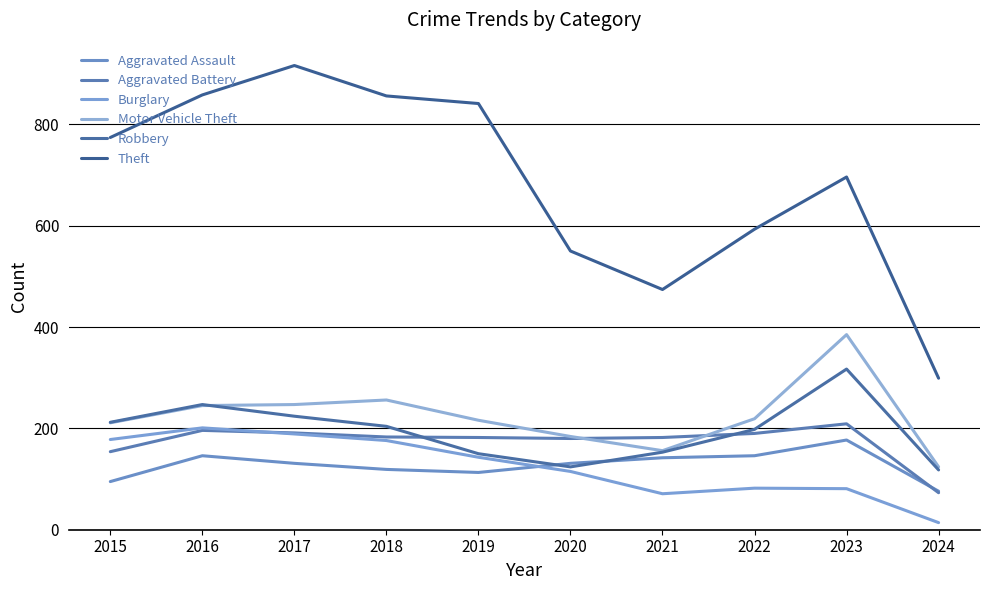

What are all the series names shown in the legend?

Aggravated Assault, Aggravated Battery, Burglary, Motor Vehicle Theft, Robbery, Theft